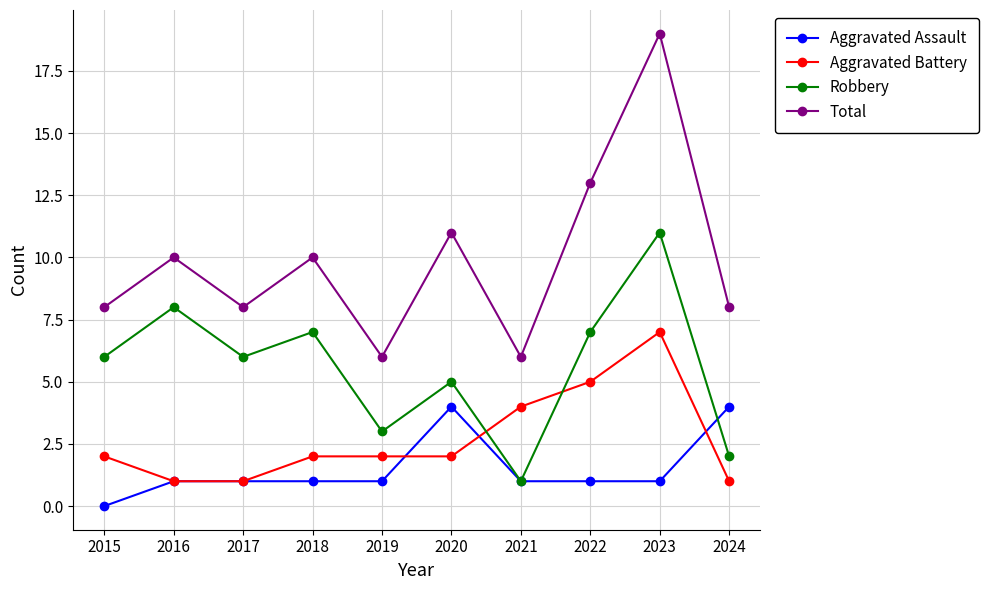

What are all the series names shown in the legend?

Aggravated Assault, Aggravated Battery, Robbery, Total